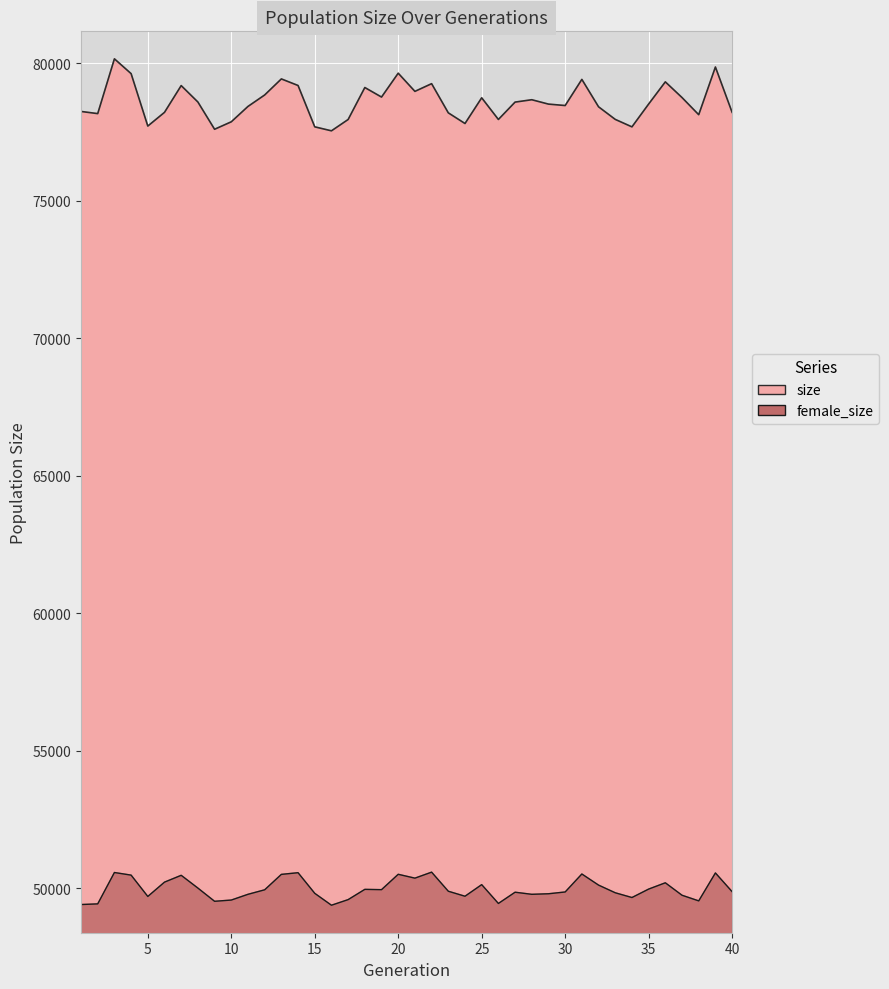

Reading left to right, extract all data points from this chart.

size: 1=78255	2=78176	3=80169	4=79630	5=77723	6=78222	7=79195	8=78598	9=77607	10=77878	11=78437	12=78854	13=79438	14=79199	15=77695	16=77550	17=77962	18=79125	19=78778	20=79646	21=78985	22=79265	23=78204	24=77816	25=78751	26=77963	27=78595	28=78681	29=78522	30=78470	31=79421	32=78424	33=77966	34=77694	35=78524	36=79331	37=78760	38=78136	39=79871	40=78223
female_size: 1=49408	2=49432	3=50573	4=50478	5=49702	6=50223	7=50471	8=50007	9=49526	10=49571	11=49780	12=49944	13=50505	14=50566	15=49816	16=49383	17=49587	18=49960	19=49949	20=50508	21=50368	22=50586	23=49892	24=49710	25=50132	26=49447	27=49856	28=49780	29=49800	30=49865	31=50519	32=50115	33=49836	34=49663	35=49970	36=50199	37=49746	38=49541	39=50557	40=49876